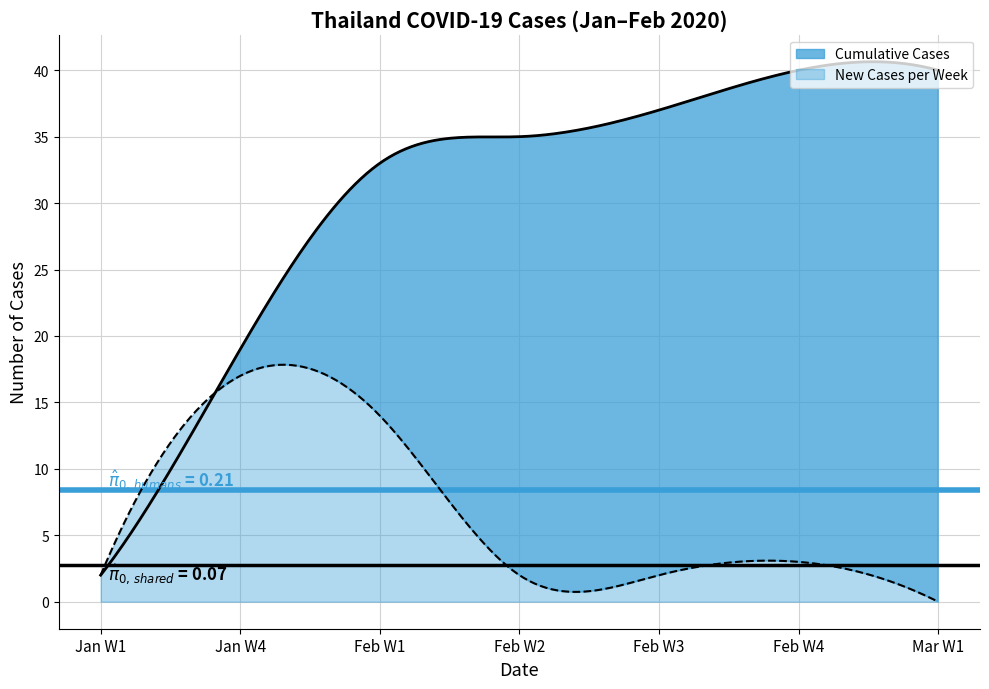

At which category is the sum across all series the highest?

2